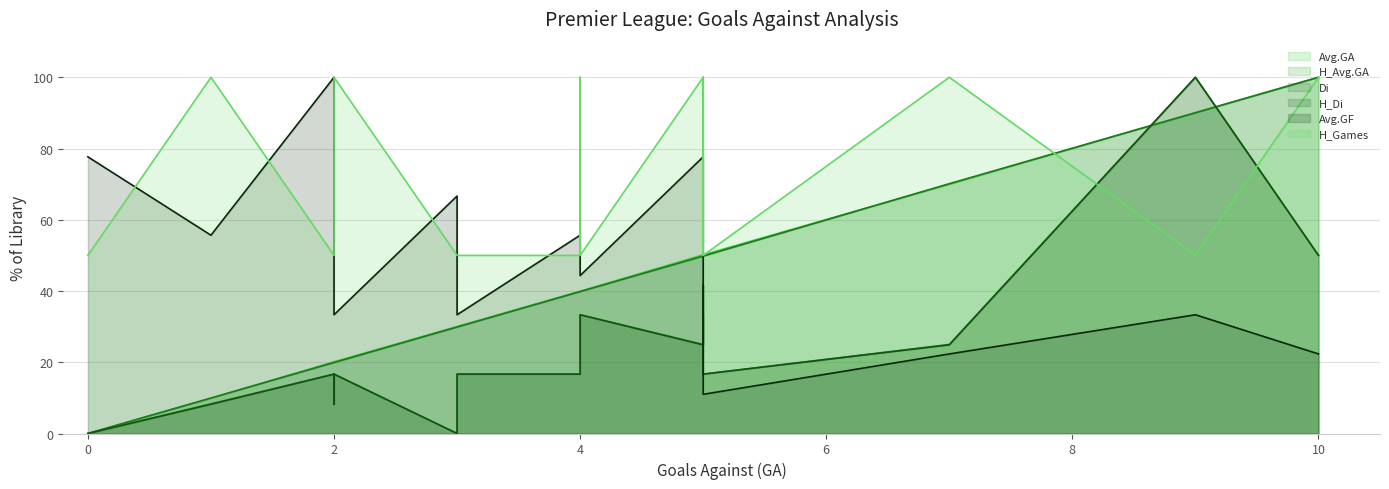

Where is the first local maximum for Avg.GF?

2